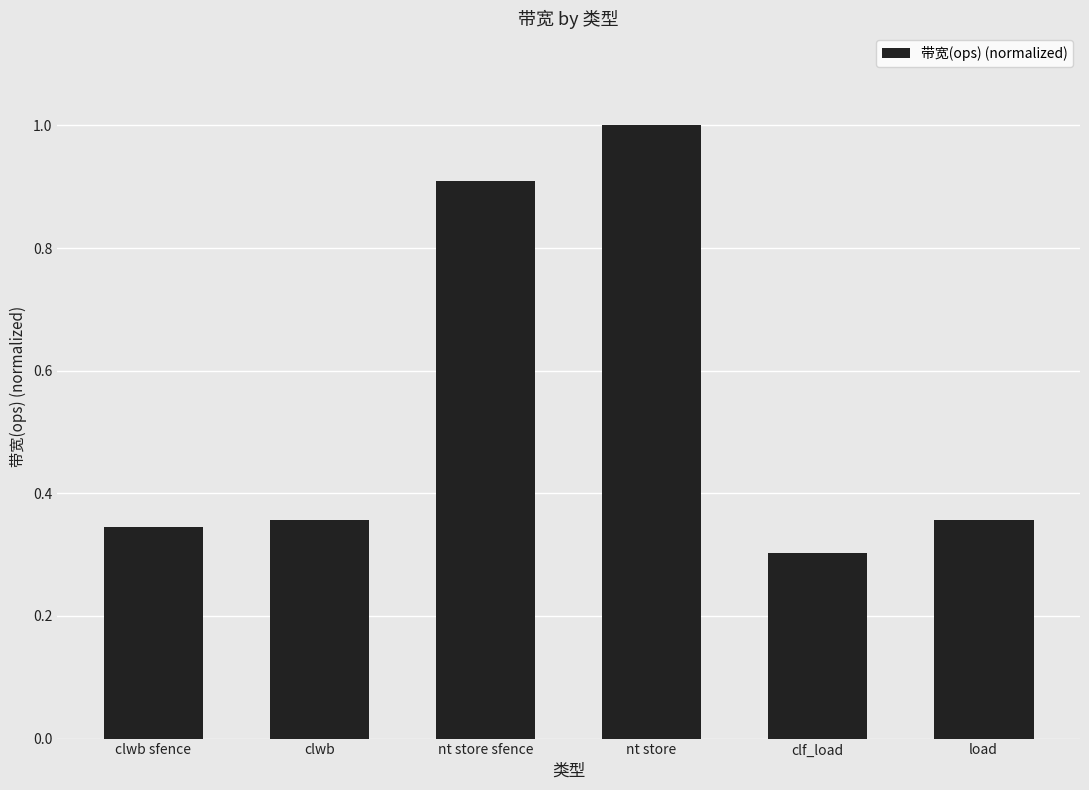

What is the greatest value displayed?

1.0